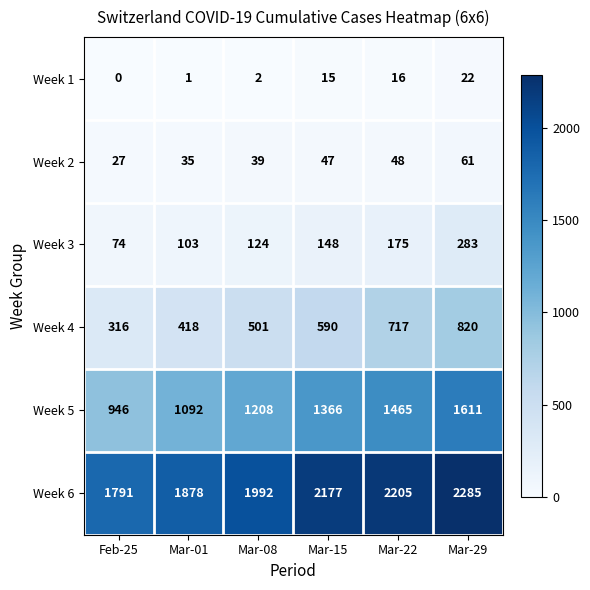

Which series has the largest range (max minus min)?

Week 5